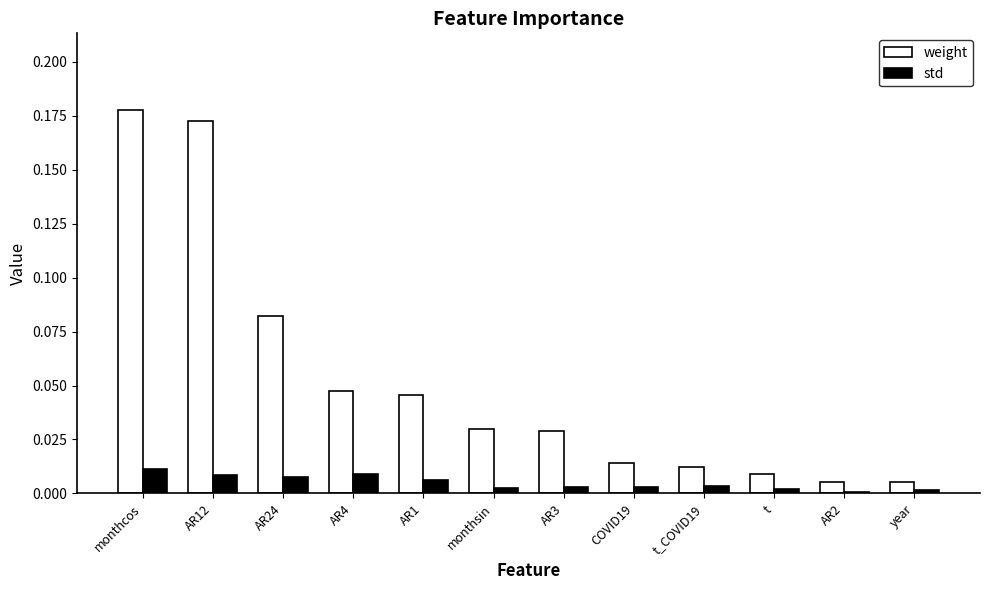

How many categories are shown in the chart?

12